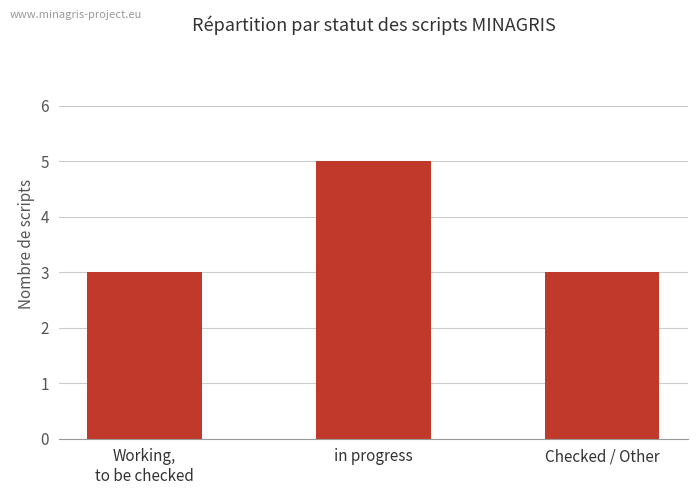

Which category has the highest value across all series?

in progress